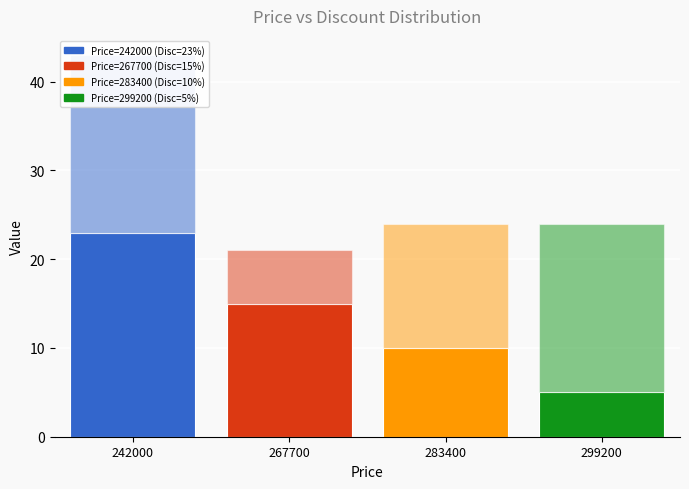

Reading left to right, what are all the values shown in this chart?

Discount: 23	15	10	5
Count of days: 20	6	14	19